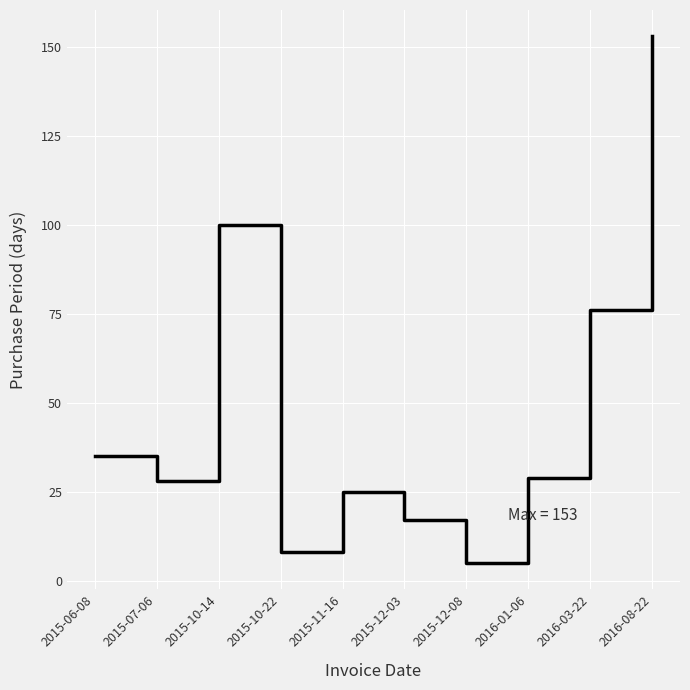

At which category does the data reach its first local valley?

2015-07-06